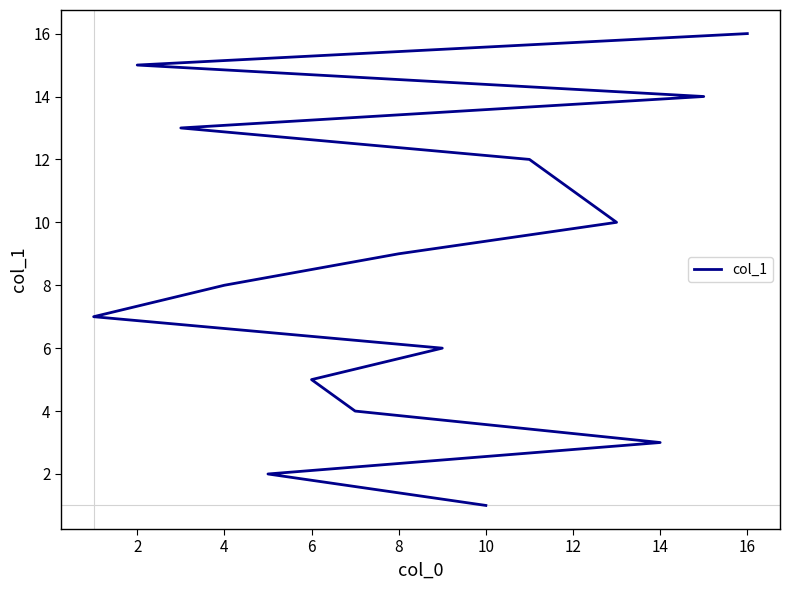

Which has a higher value, 2 or 16?

16